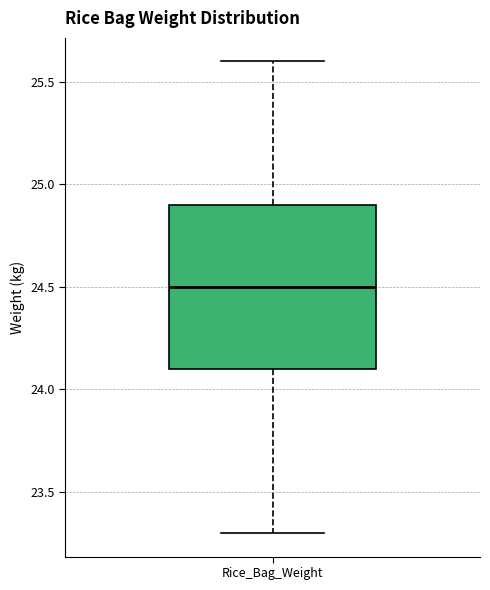

Read this box plot against the y-axis: the position of the median line, the range covered by the box, and the ends of both whiskers. The values are not printed on the chart, so give them approximately, as read against the axis.

median 24.5, box 24.1 to 24.9, whiskers 23.3 to 25.6